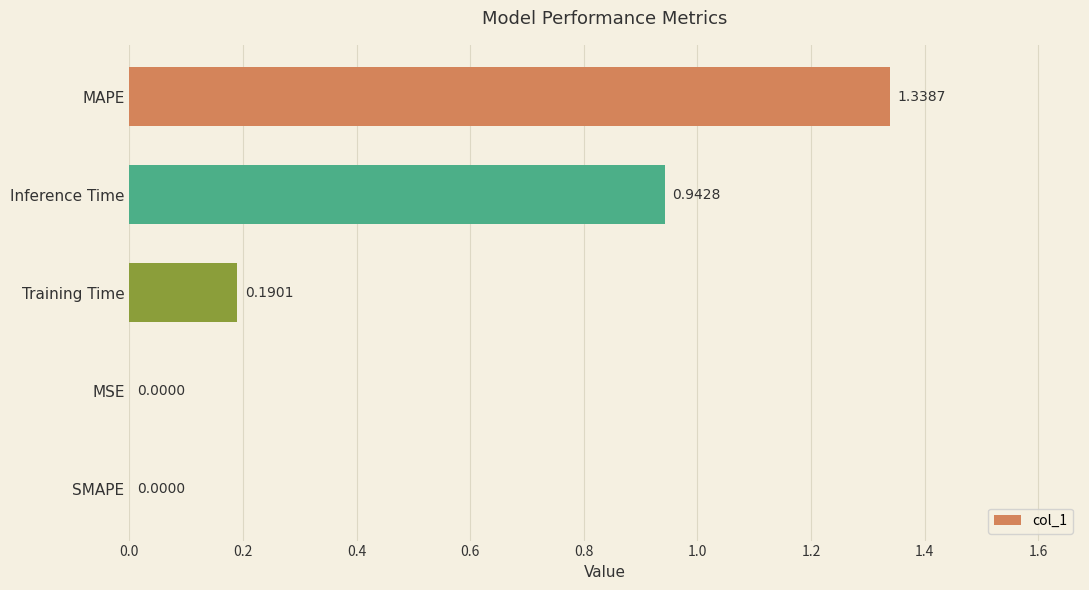

Between MAPE and Training Time, which is larger?

MAPE